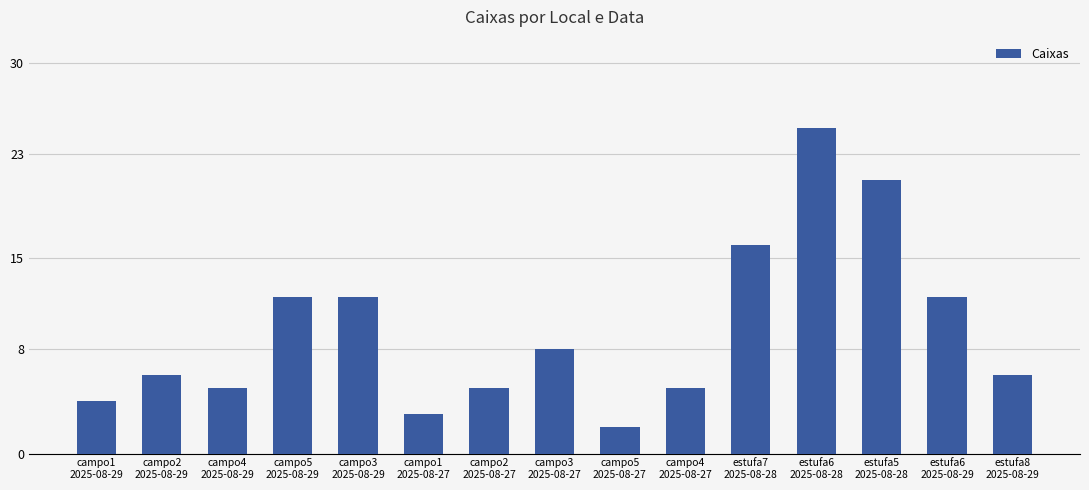

At which category does the chart reach its minimum across all series?

campo5
2025-08-27